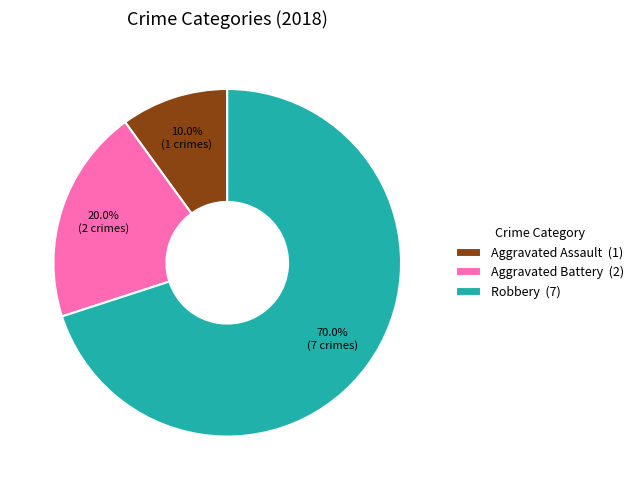

Which slice is the largest?

Robbery